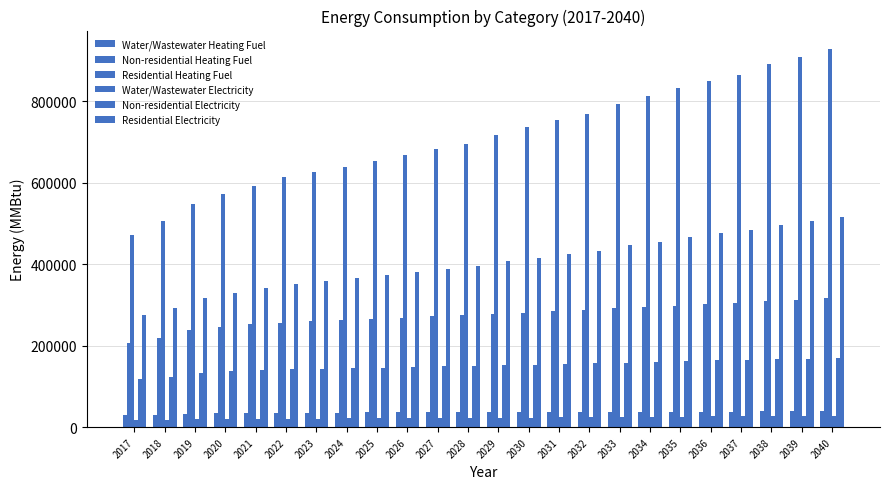

What is the sum of all Non-residential Heating Fuel values?

6581992.5